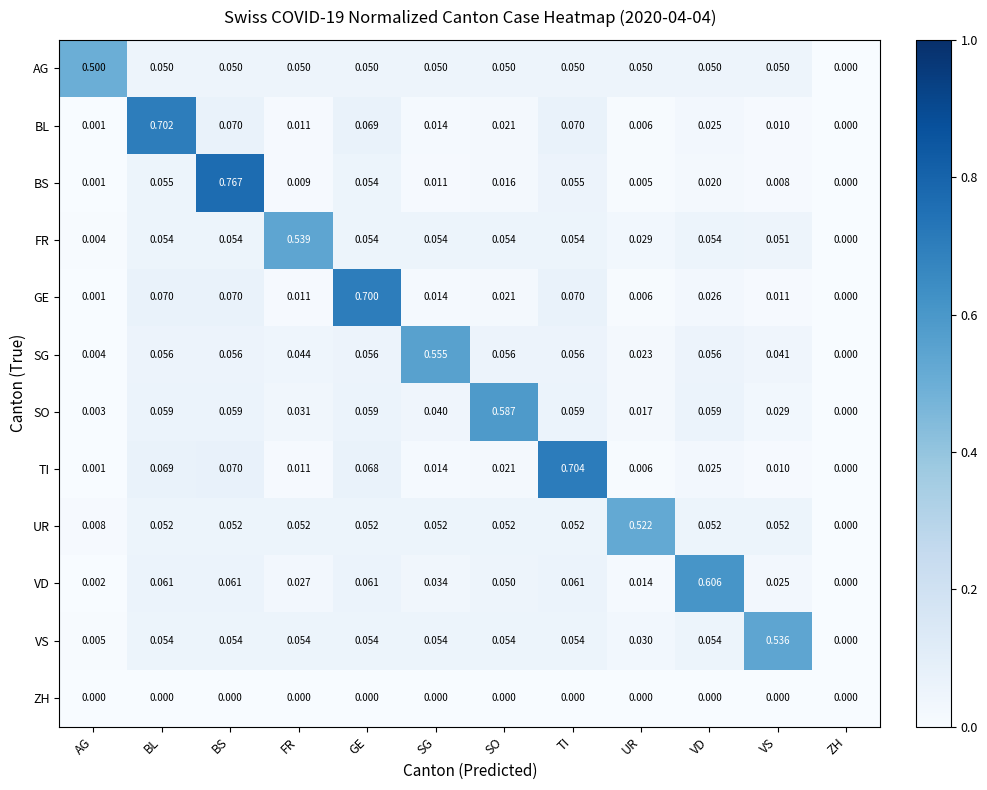

At which category does the chart reach its peak across all series?

BS